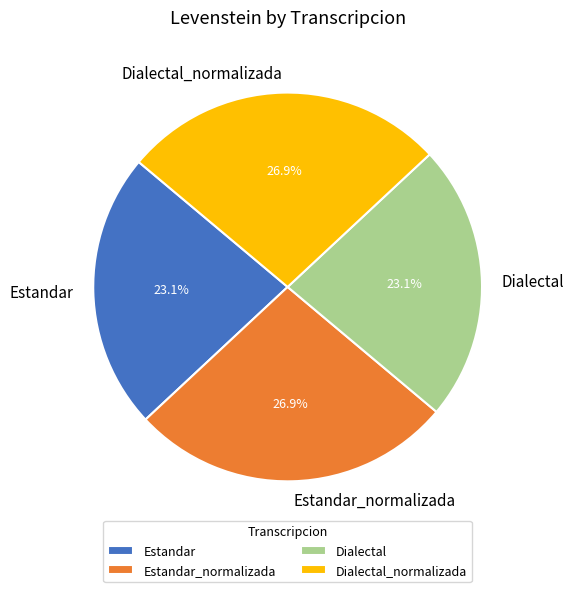

To the nearest percent, what portion does Dialectal_normalizada represent?

27%